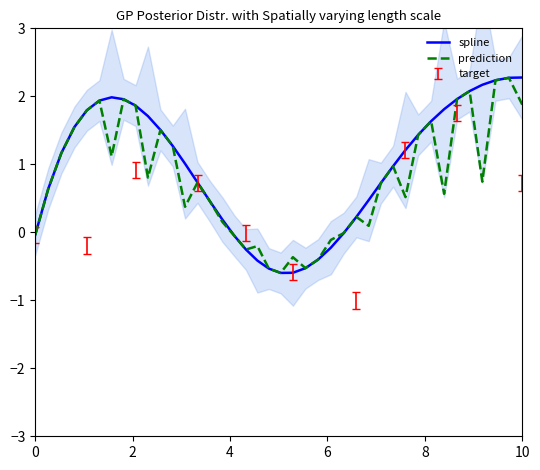

In prediction, how many points are lower than both neighbors (excluding endpoints)?

10